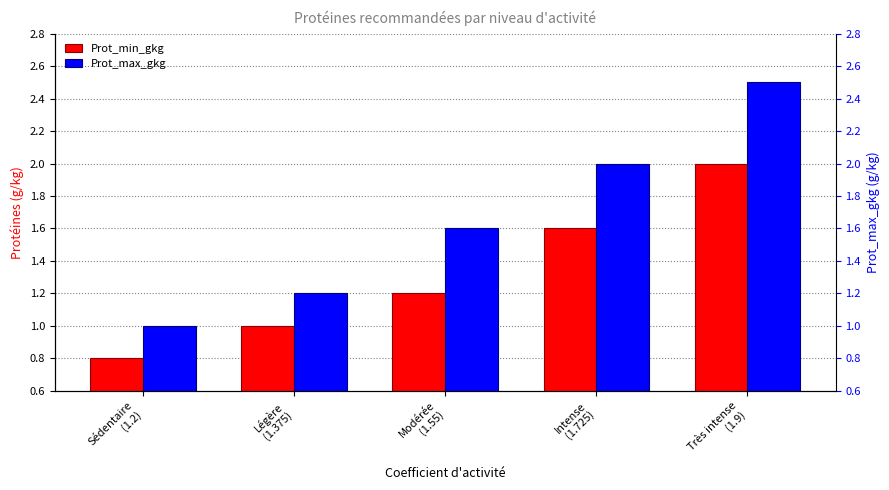

What position from the left is Sédentaire
(1.2)?

1